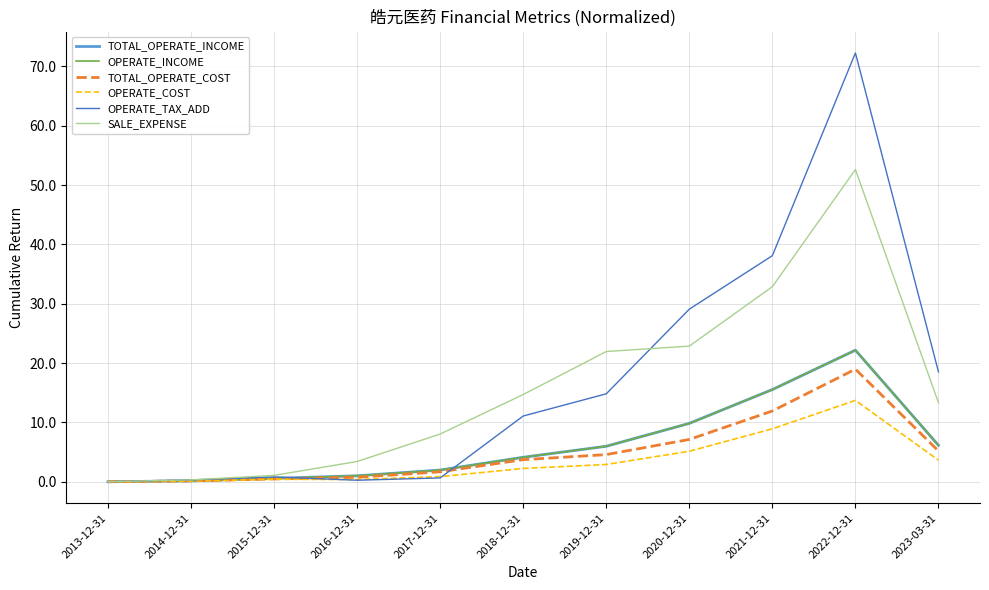

Where does the OPERATE_TAX_ADD series first go above 11?

2018-12-31